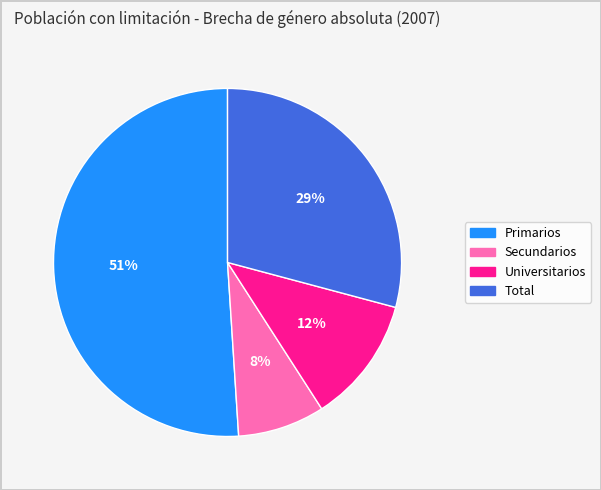

The Secundarios slice represents 8% of the pie. True or false?

True